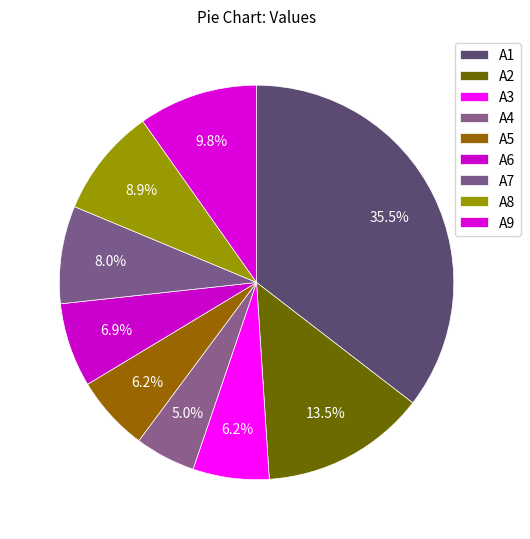

To the nearest percent, what portion does A2 represent?

14%